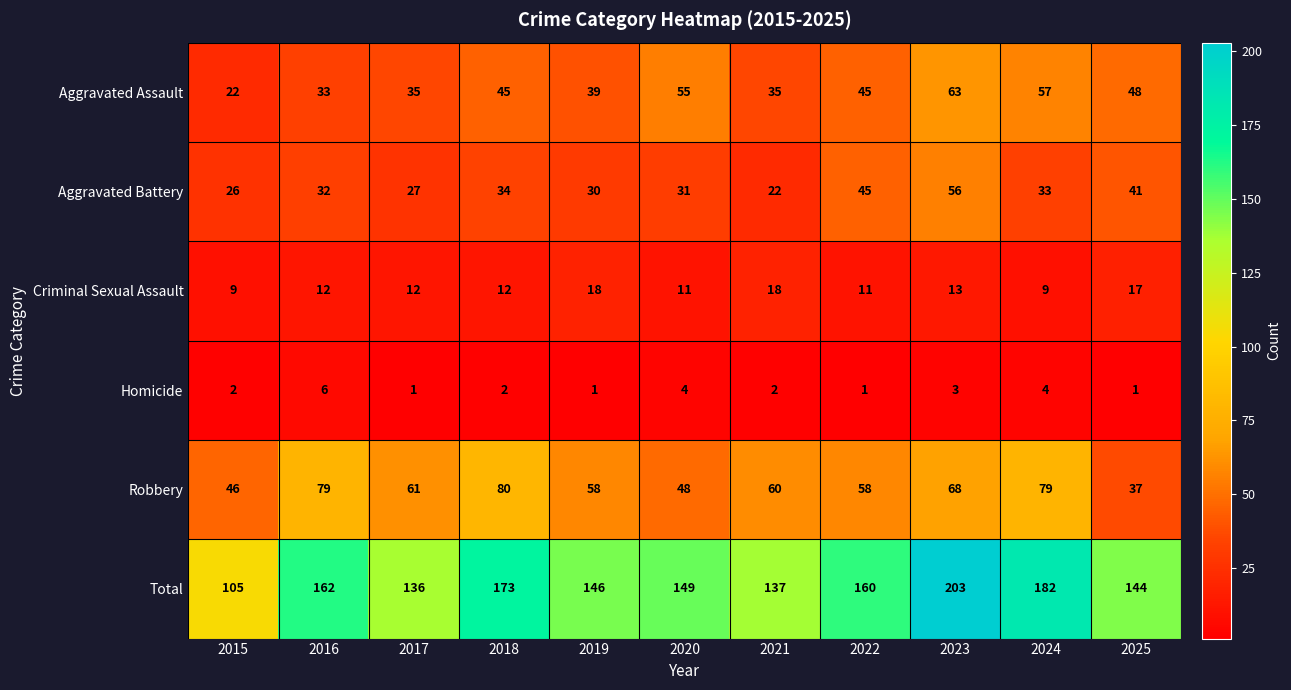

What is the total value across all series at 2017?

272